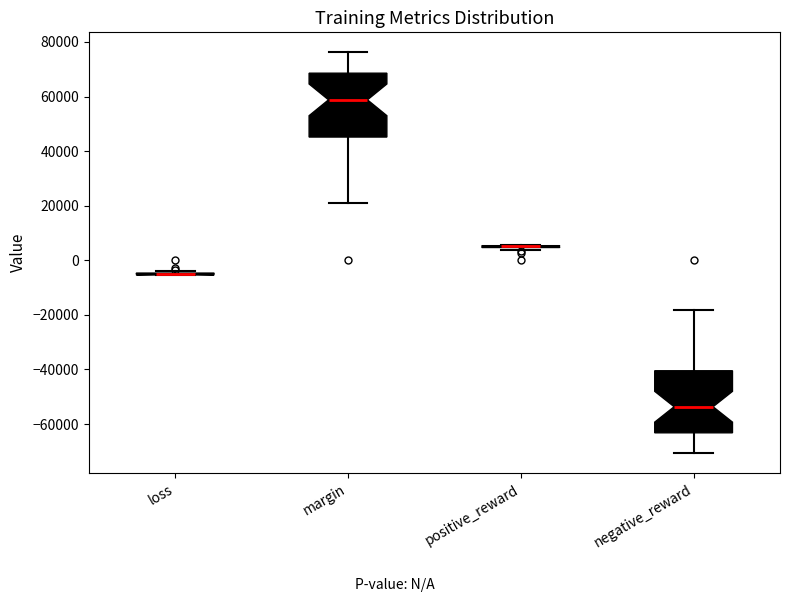

Where does the upper whisker of the box for negative_reward end on the y-axis? The values are not printed on the chart, so give them approximately, as read against the axis.

-18000